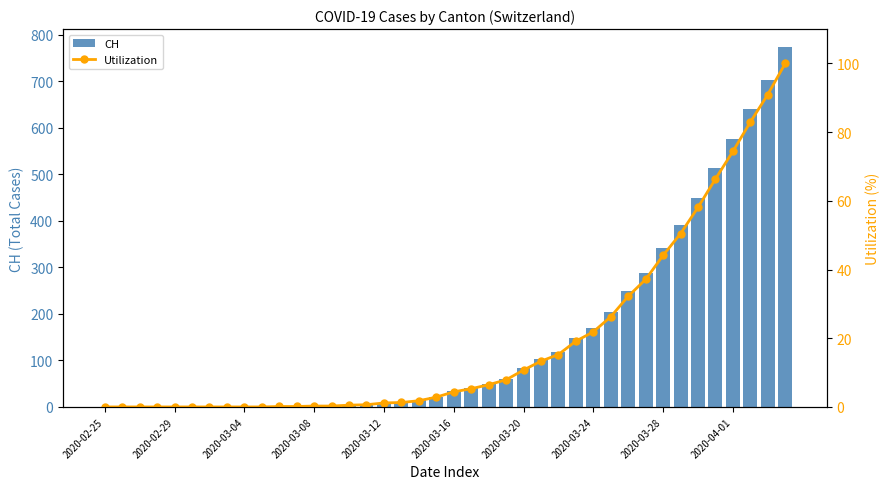

List the series in order of their overall mean, highest first.

CH, Utilization